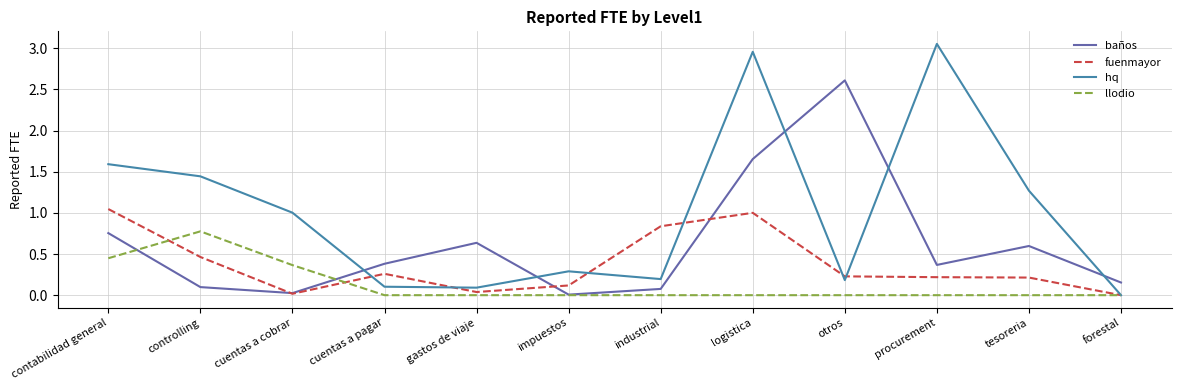

What is the total value across all series at industrial?

1.1